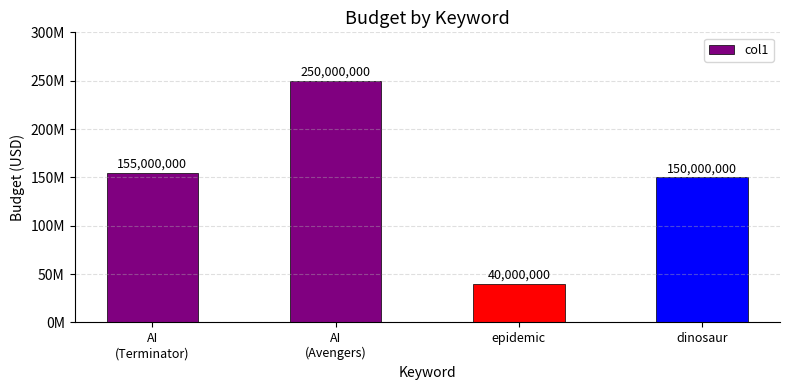

Are the bars horizontal?

No